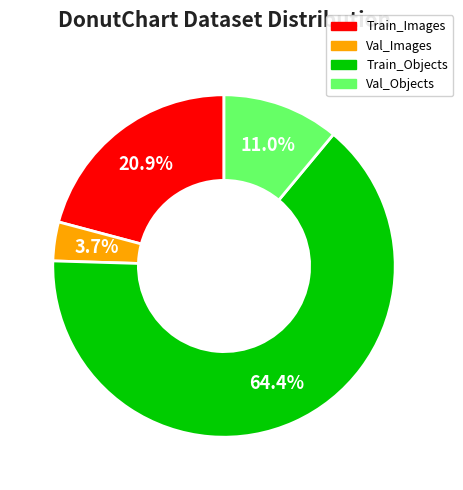

What is the largest slice in the pie chart?

Train_Objects